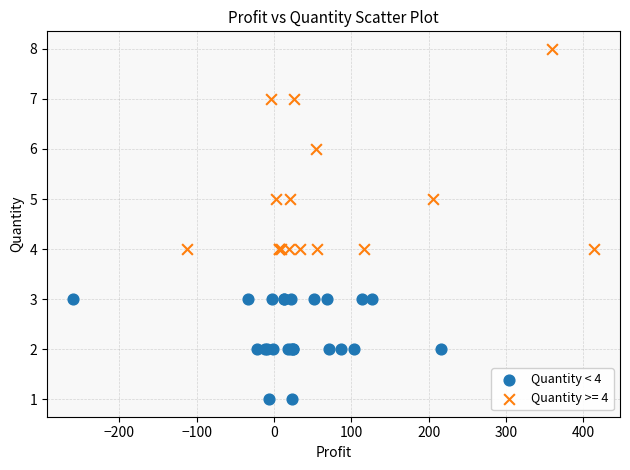

Which series contains the lowest Y value?

Quantity < 4